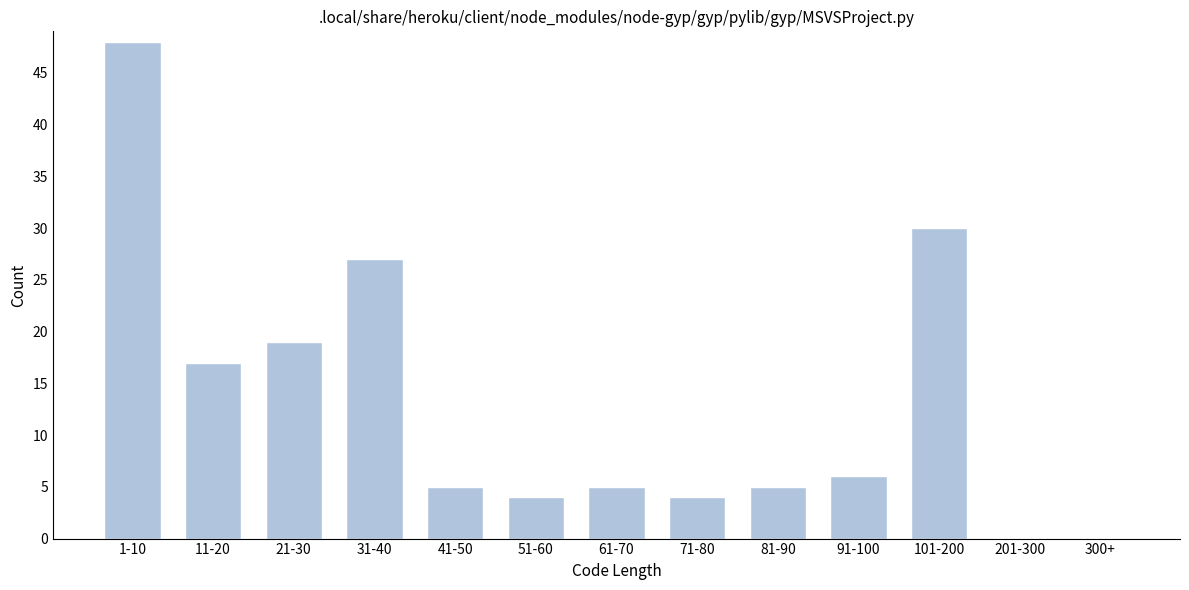

Reading right to left, list all the values displayed in this chart.

300+=0	201-300=0	101-200=30	91-100=6	81-90=5	71-80=4	61-70=5	51-60=4	41-50=5	31-40=27	21-30=19	11-20=17	1-10=48